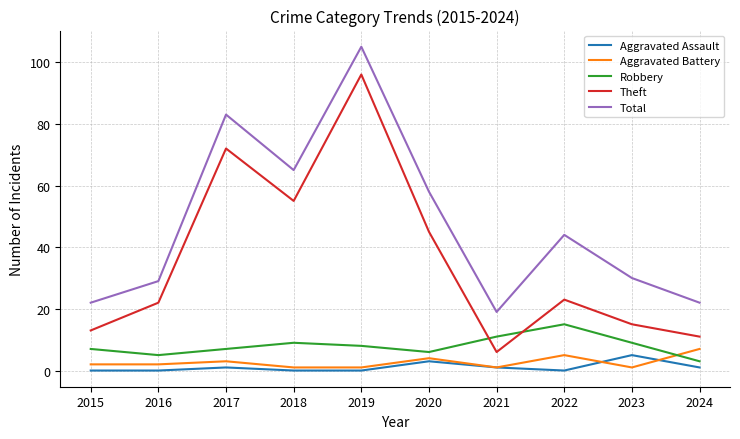

What is the highest value of the Theft series?

96